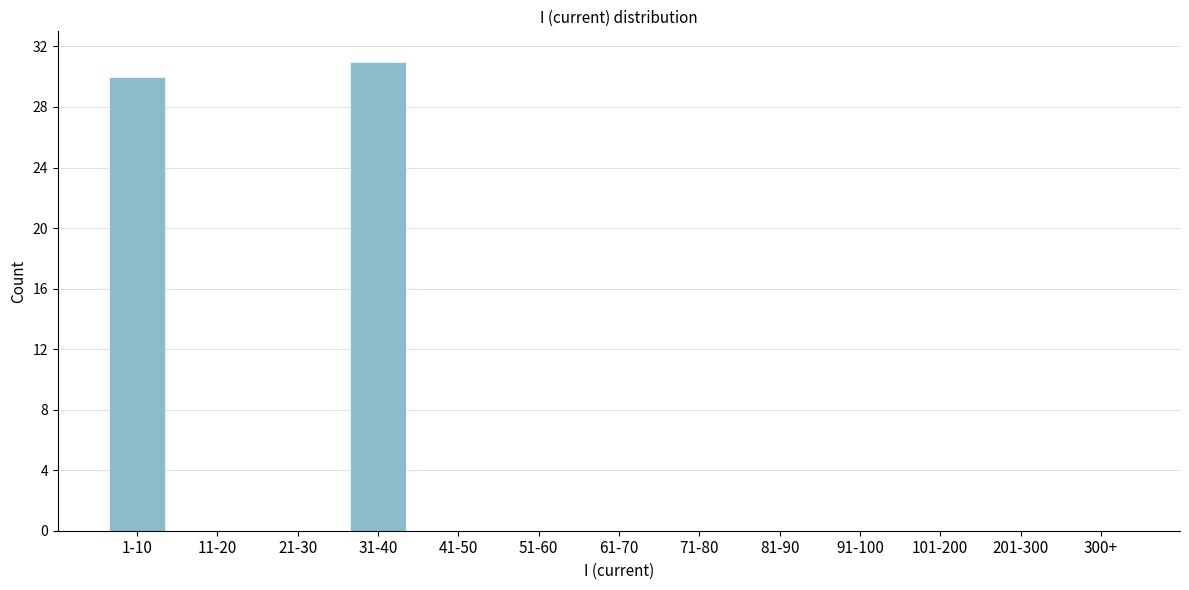

Reading left to right, transcribe all the data shown in this chart.

1-10=30	11-20=0	21-30=0	31-40=31	41-50=0	51-60=0	61-70=0	71-80=0	81-90=0	91-100=0	101-200=0	201-300=0	300+=0